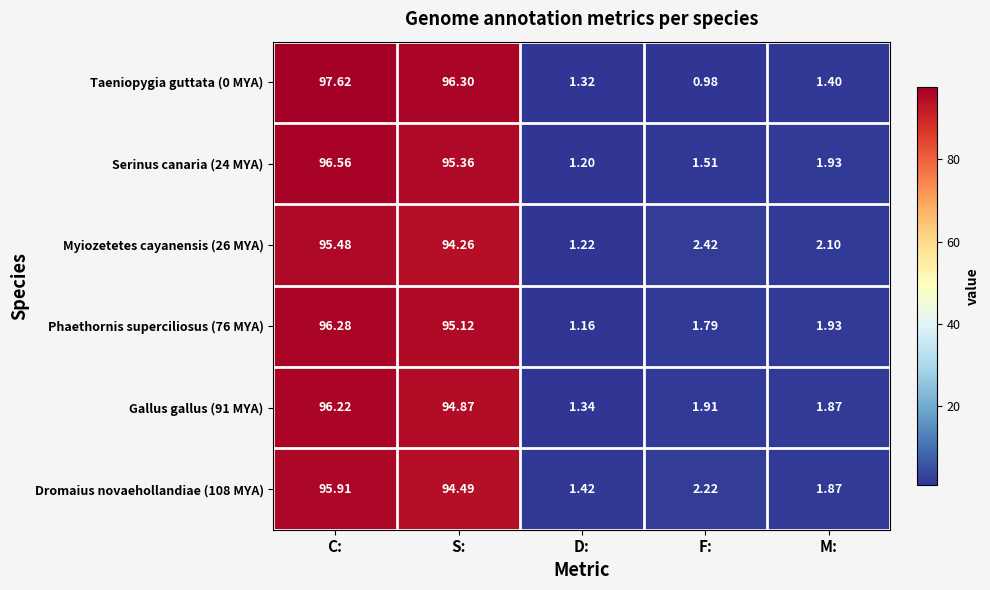

Is the value of Serinus canaria (24 MYA) at C: greater than the value of Myiozetetes cayanensis (26 MYA) at D:?

Yes